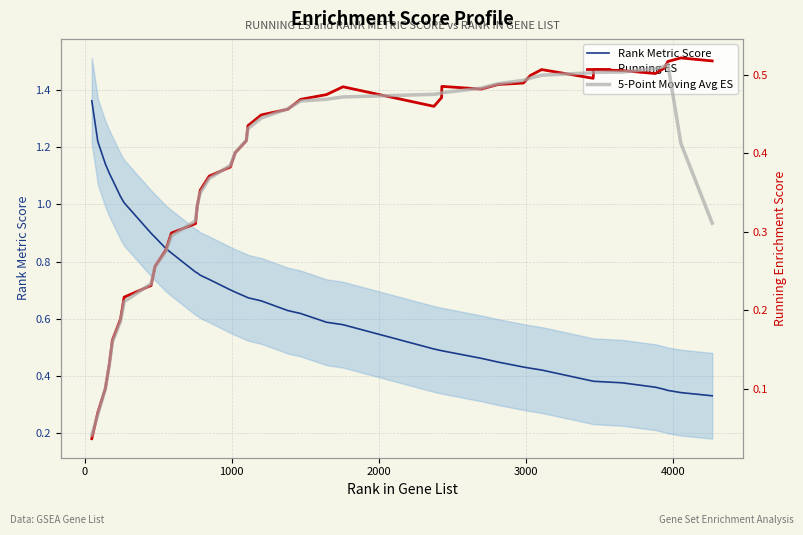

What is the value of the 5-Point Moving Avg ES point at the 7th from the left?

0.2